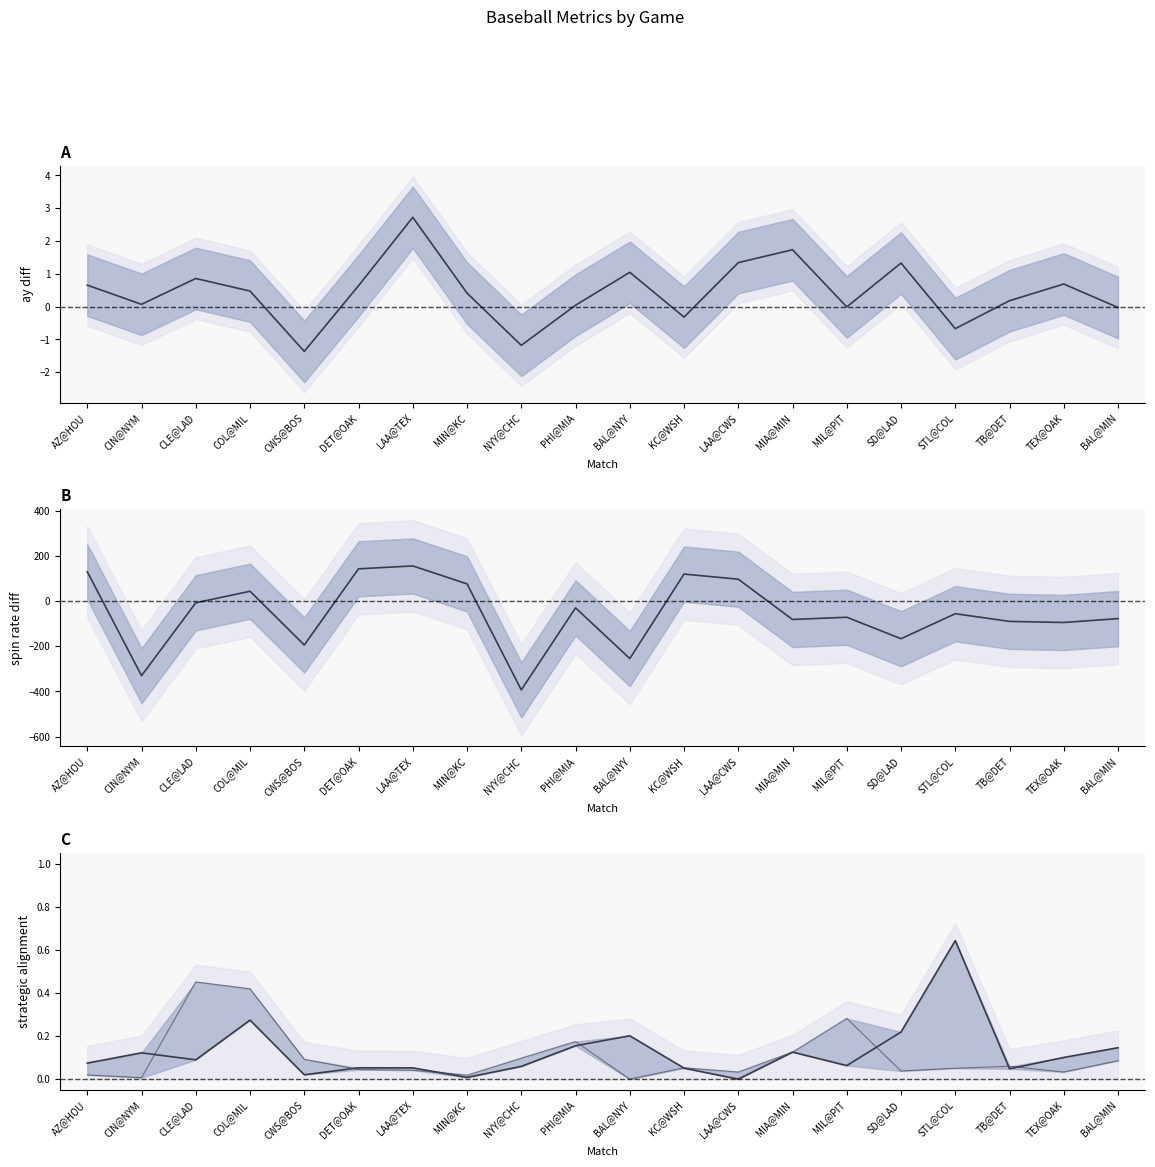

At which category is the sum across all series the highest?

LAA@TEX